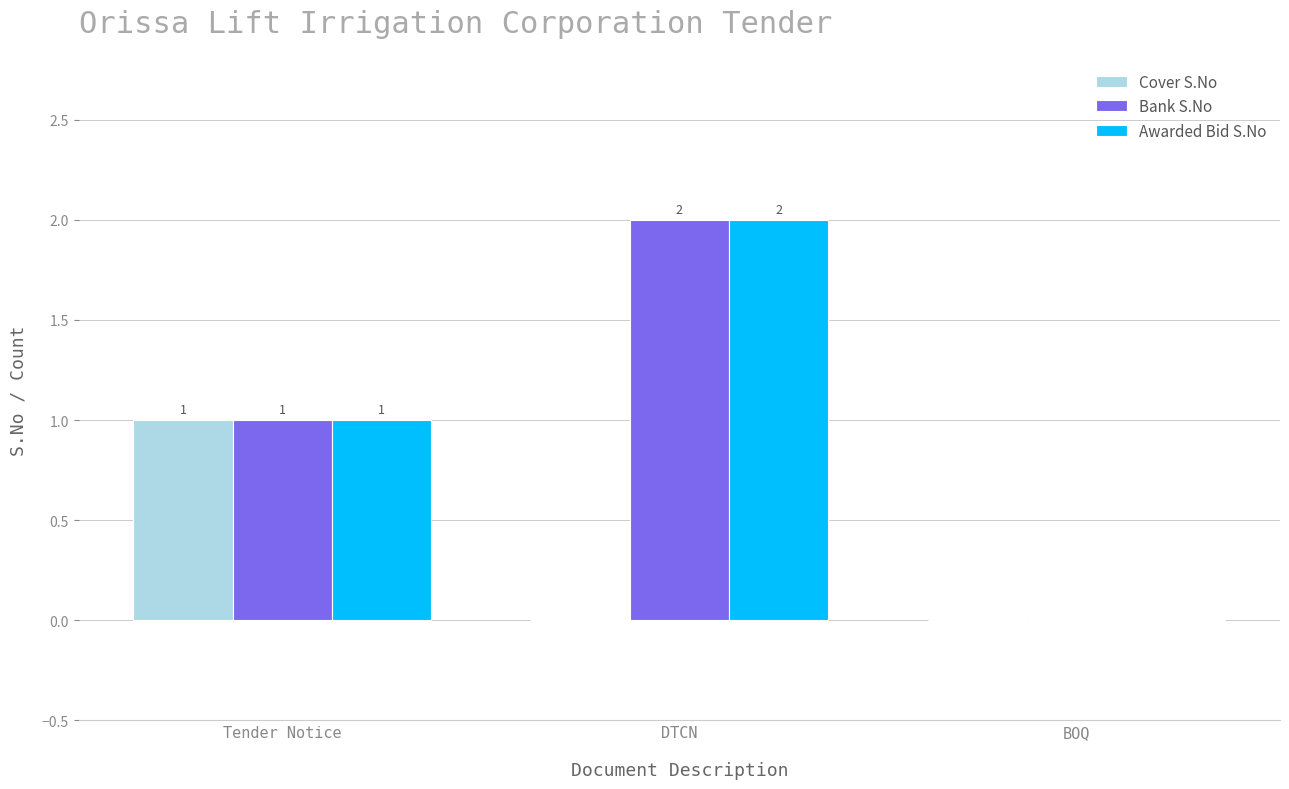

Reading left to right, list all the values displayed in this chart.

Cover S.No: 1	0	0
Bank S.No: 1	2	0
Awarded Bid S.No: 1	2	0